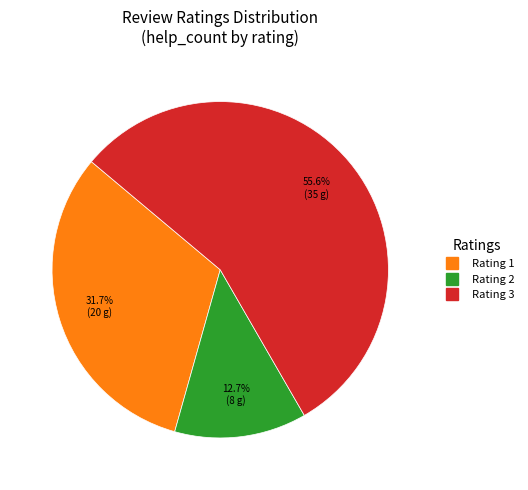

Is there any slice that represents more than half of the pie?

Yes